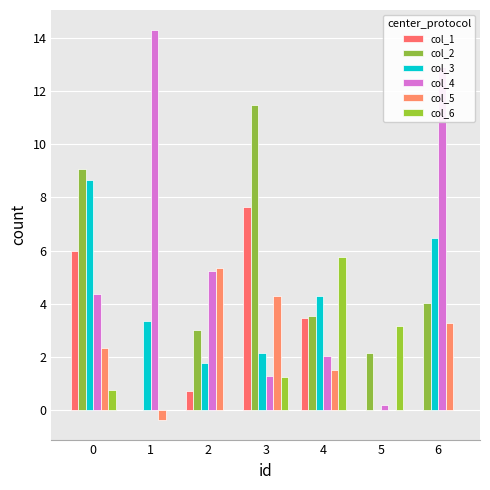

How many groups of bars are there?

7